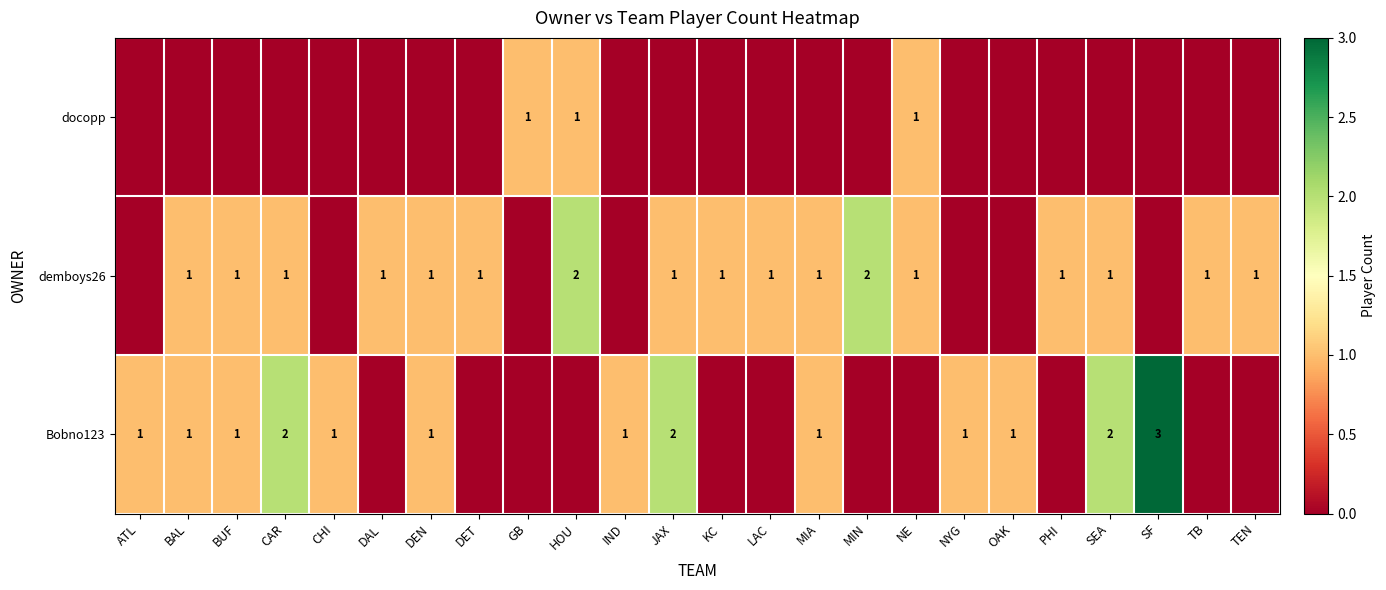

Reading right to left, transcribe all the data shown in this chart.

row_0: 0	0	3	2	0	1	1	0	0	1	0	0	2	1	0	0	0	1	0	1	2	1	1	1
row_1: 1	1	0	1	1	0	0	1	2	1	1	1	1	0	2	0	1	1	1	0	1	1	1	0
row_2: 0	0	0	0	0	0	0	1	0	0	0	0	0	0	1	1	0	0	0	0	0	0	0	0